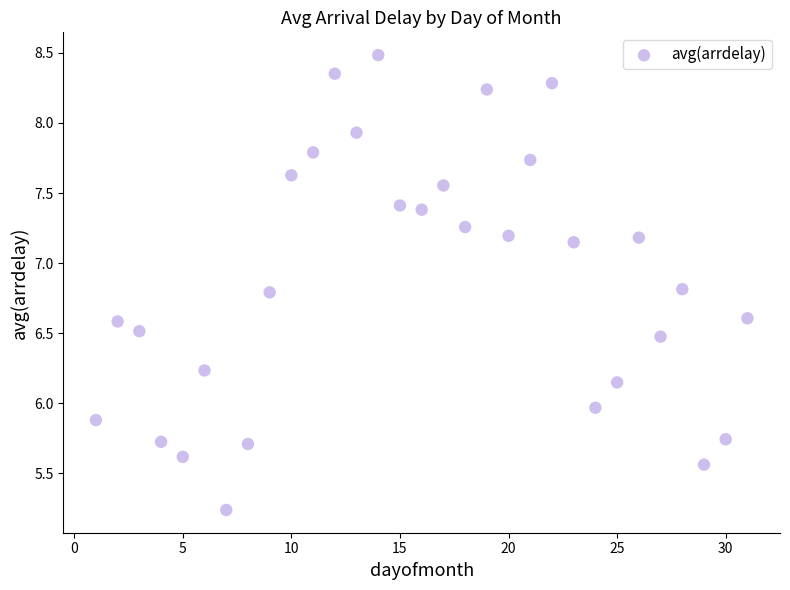

What is the range of Y values (max minus min)?

3.2